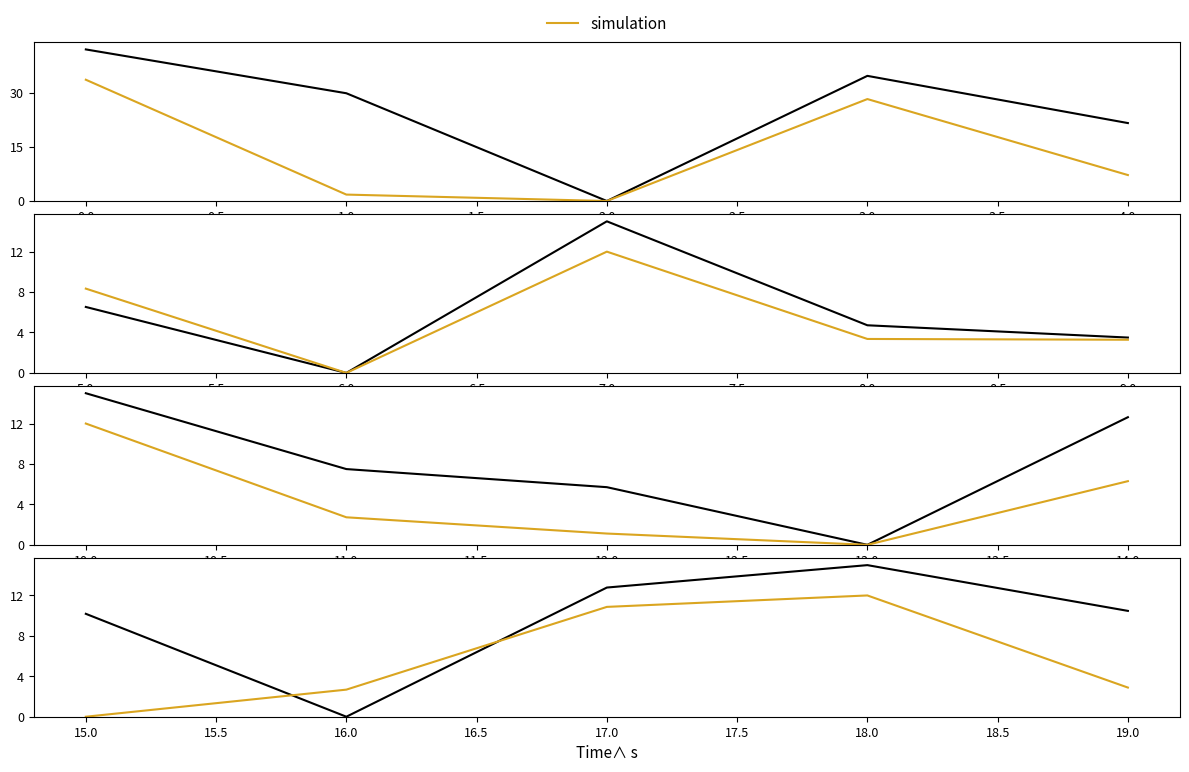

How many categories are shown in the chart?

5